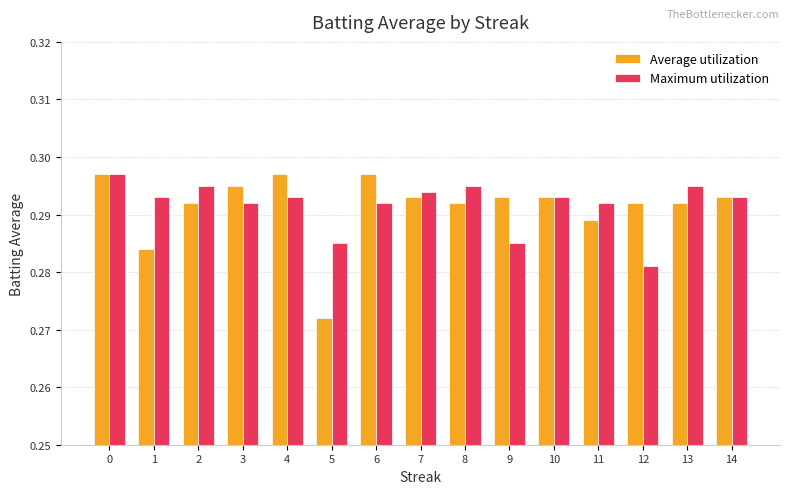

How many distinct data groups are displayed?

2